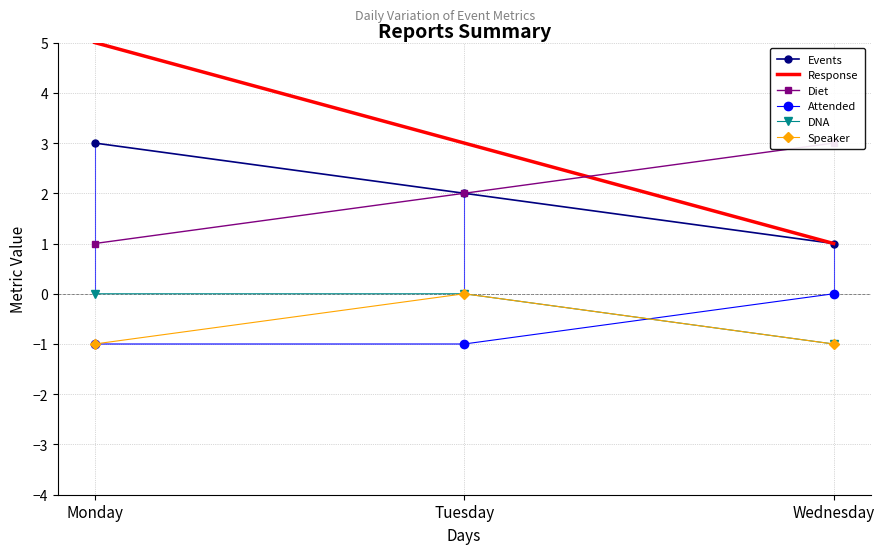

Where is Speaker nearest to the value 0?

Tuesday